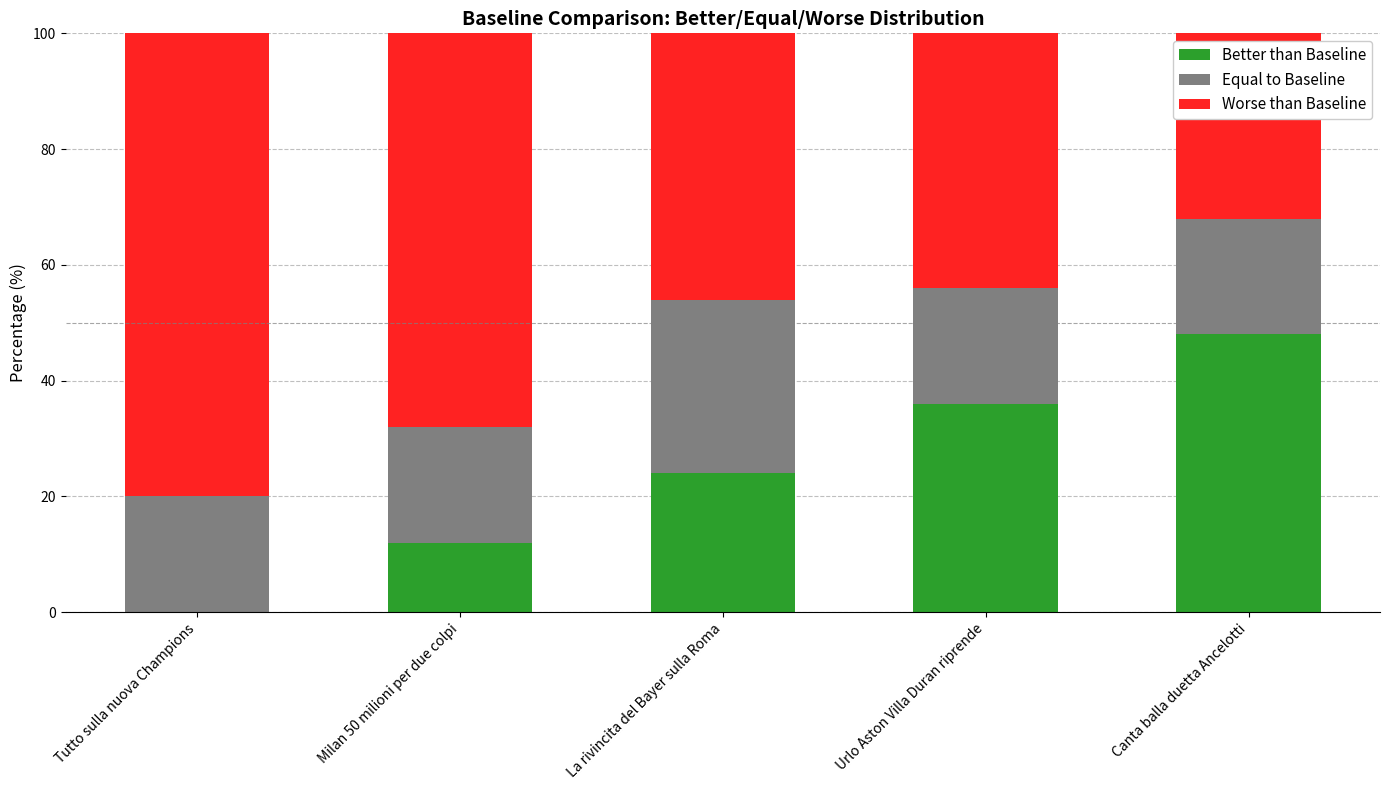

What is the sum of the Better than Baseline values at La rivincita del Bayer sulla Roma and Tutto sulla nuova Champions?

24